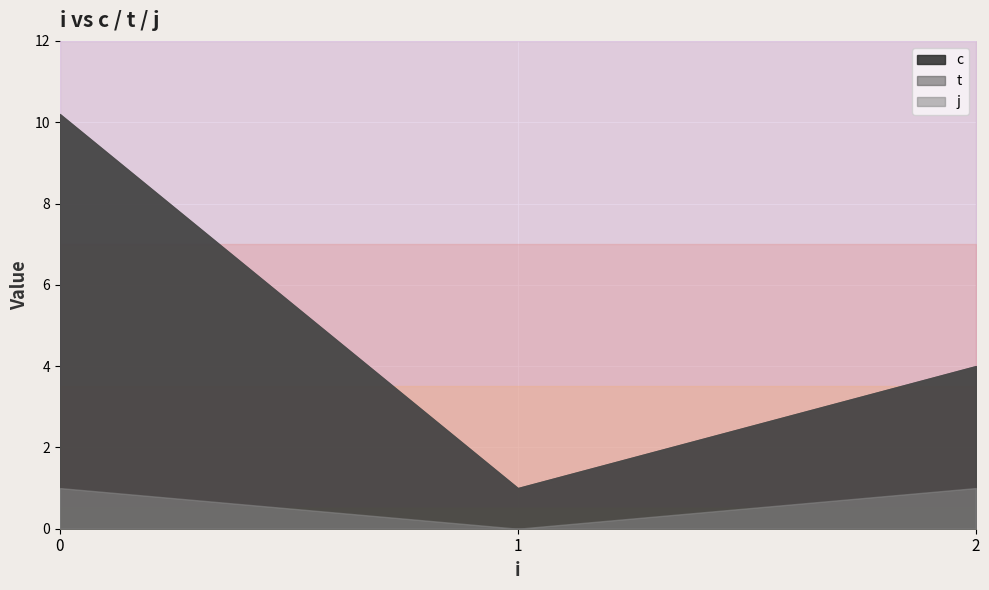

Where is t nearest to the value 5?

2